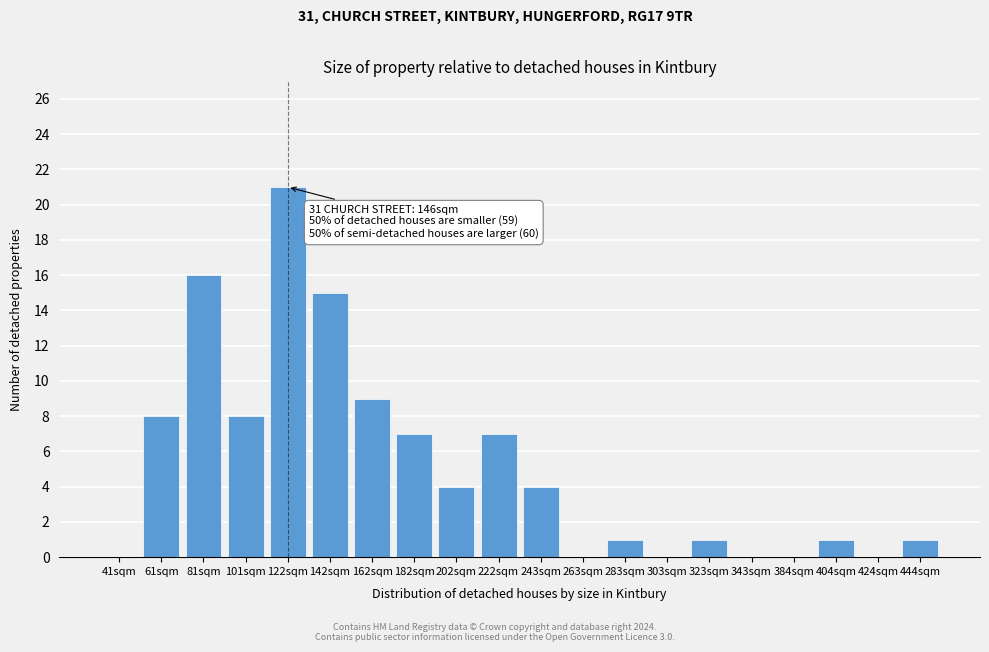

Reading left to right, extract all data points from this chart.

41sqm=0	61sqm=8	81sqm=16	101sqm=8	122sqm=21	142sqm=15	162sqm=9	182sqm=7	202sqm=4	222sqm=7	243sqm=4	263sqm=0	283sqm=1	303sqm=0	323sqm=1	343sqm=0	384sqm=0	404sqm=1	424sqm=0	444sqm=1